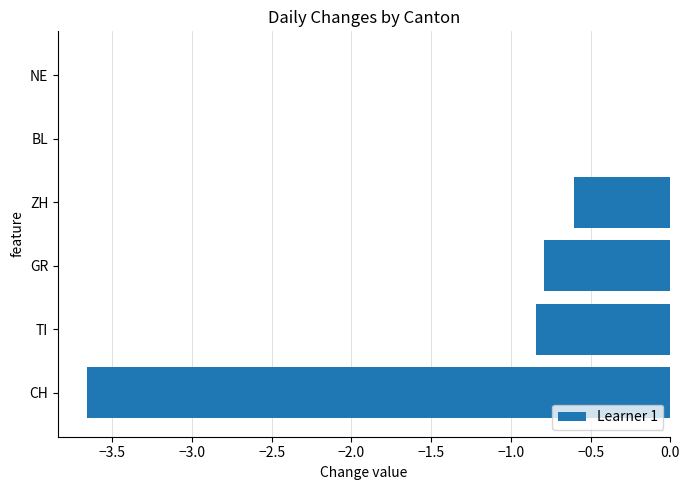

The value at ZH is -0.4. True or false?

False